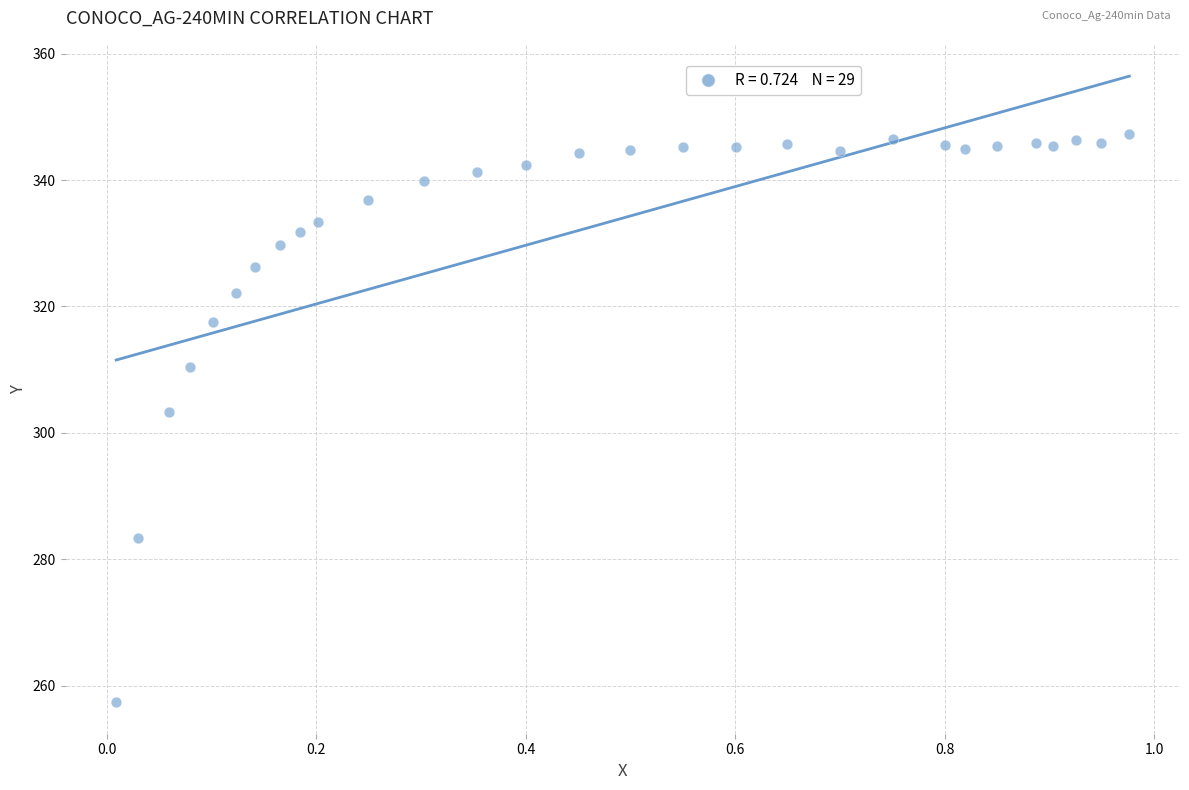

What is the range of Y values (max minus min)?

90.0